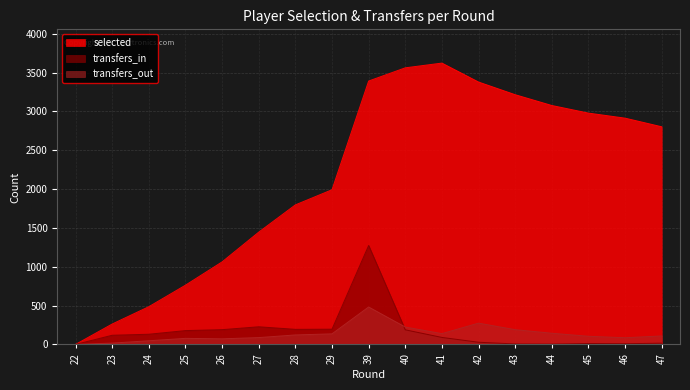

Rank the series by their maximum value, from lowest to highest.

transfers_out, transfers_in, selected